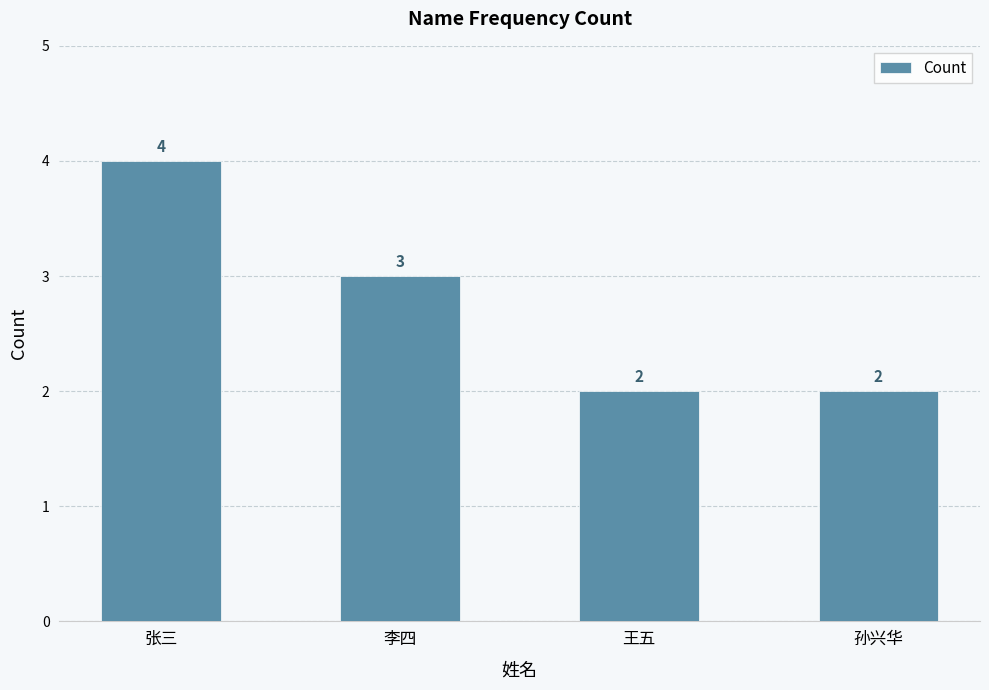

How many bars are there in total?

4